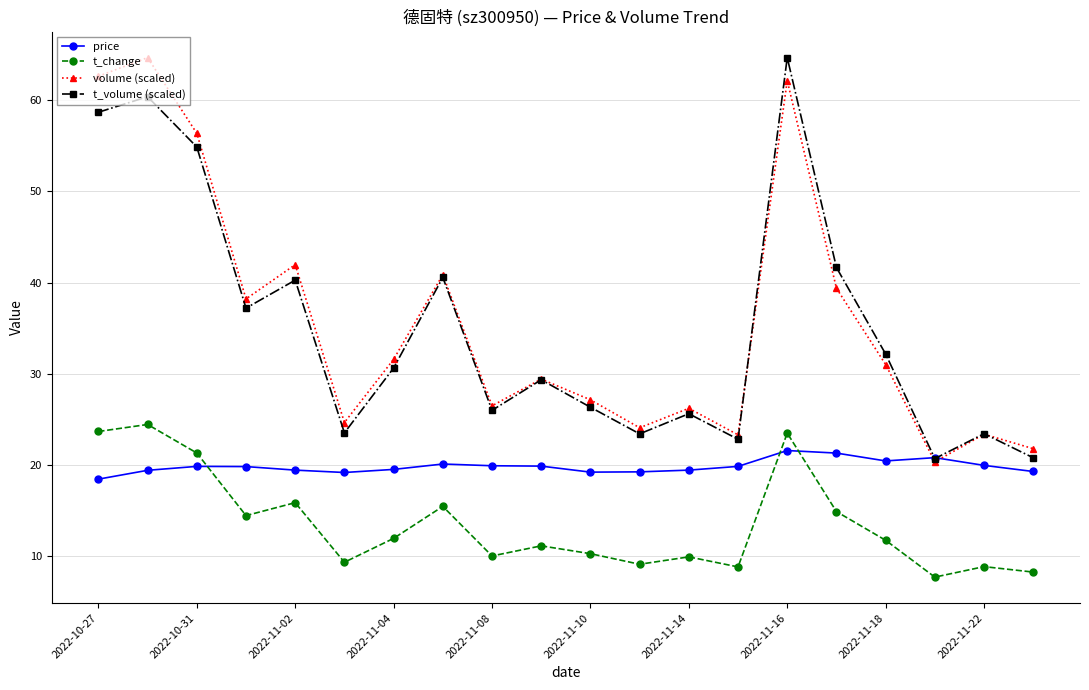

Which series ends up on top after the final intersection of price and t_change?

price